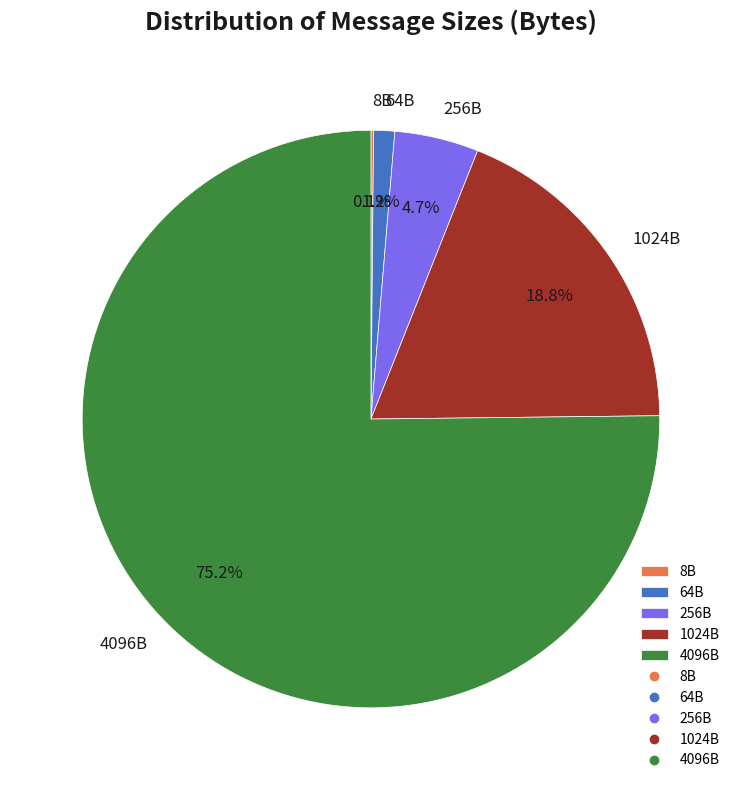

Combined, do 4096B and 1024B account for over 50%?

Yes